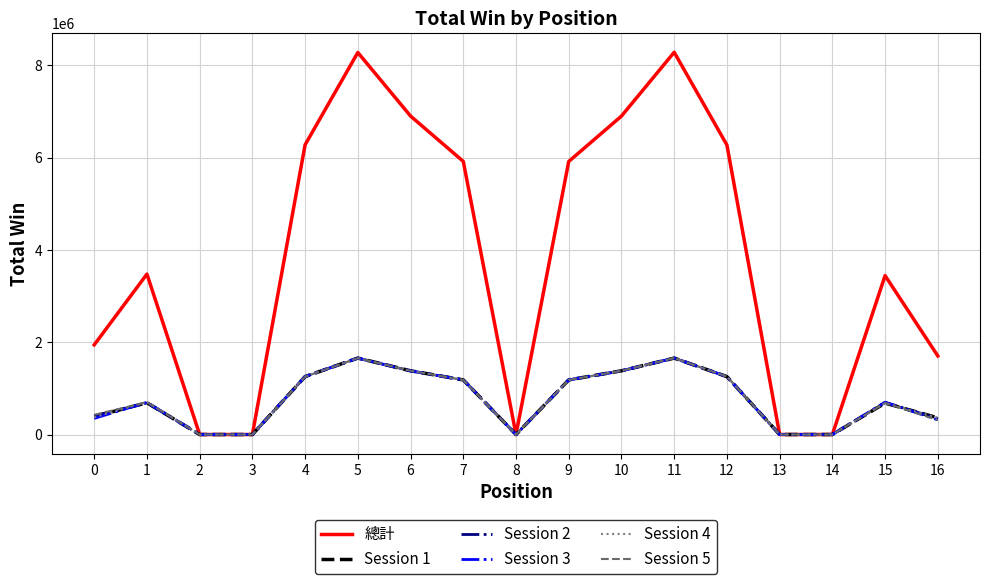

What is the total value across all series at 12?

12548916.0